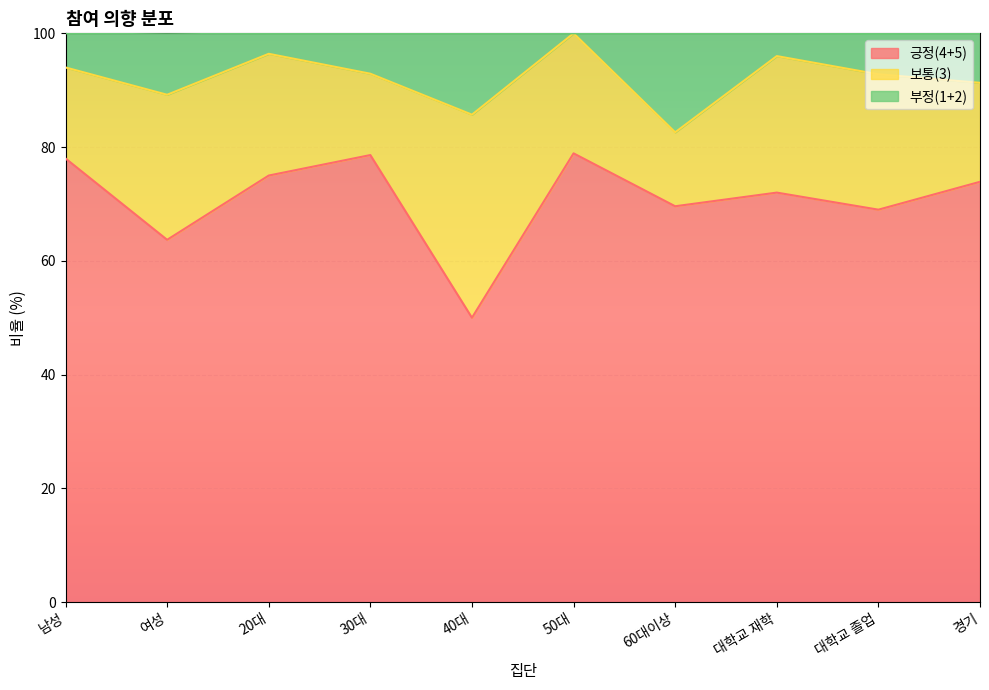

What is the total value across all series at 여성?

100.1